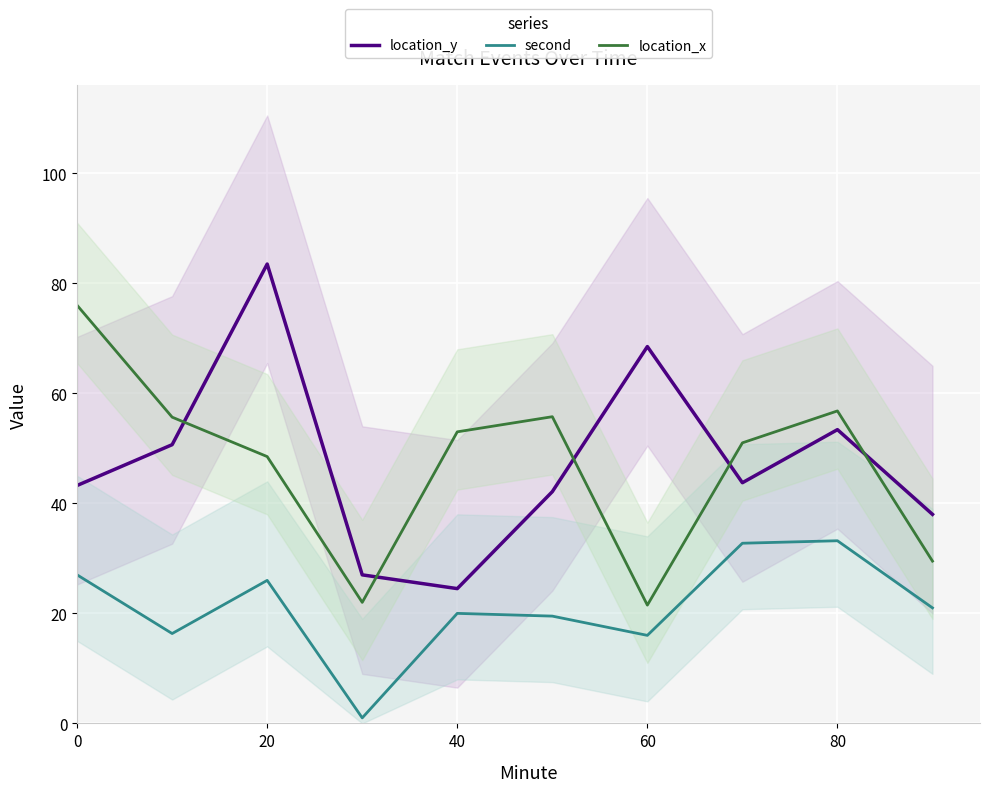

What is the highest value of the second series?

33.2